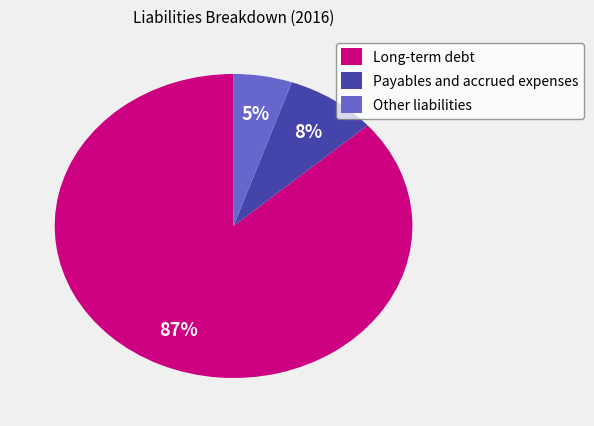

True or false: Payables and accrued expenses accounts for 8% of the total.

True